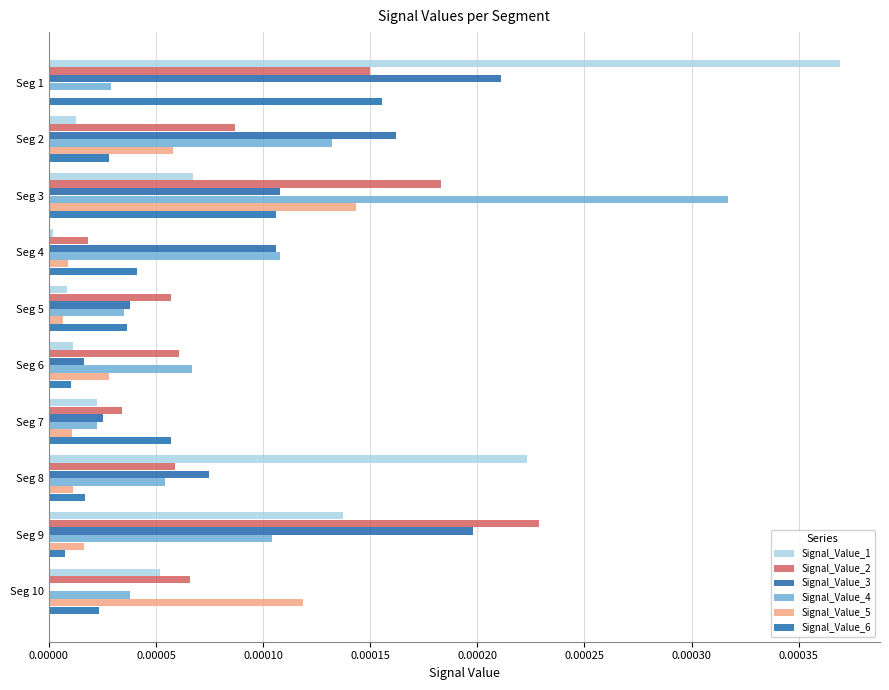

How many series are shown in this chart?

6